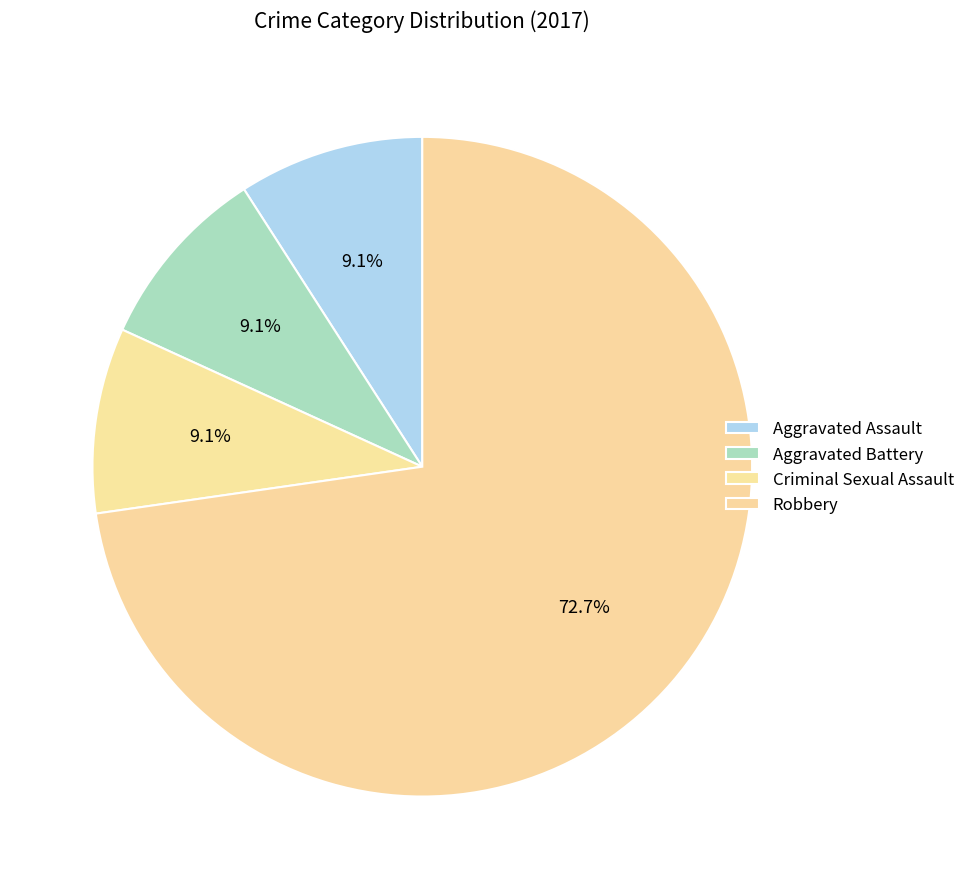

Count the number of slices in the pie.

4